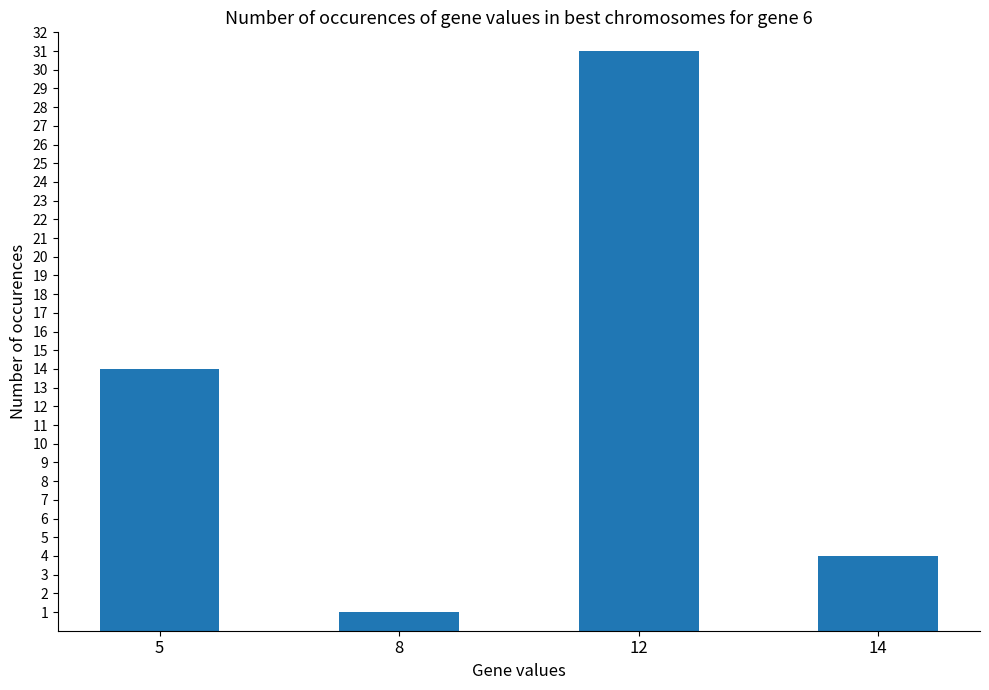

Approximately how many times larger is the value at 14 compared to 12?

0.1